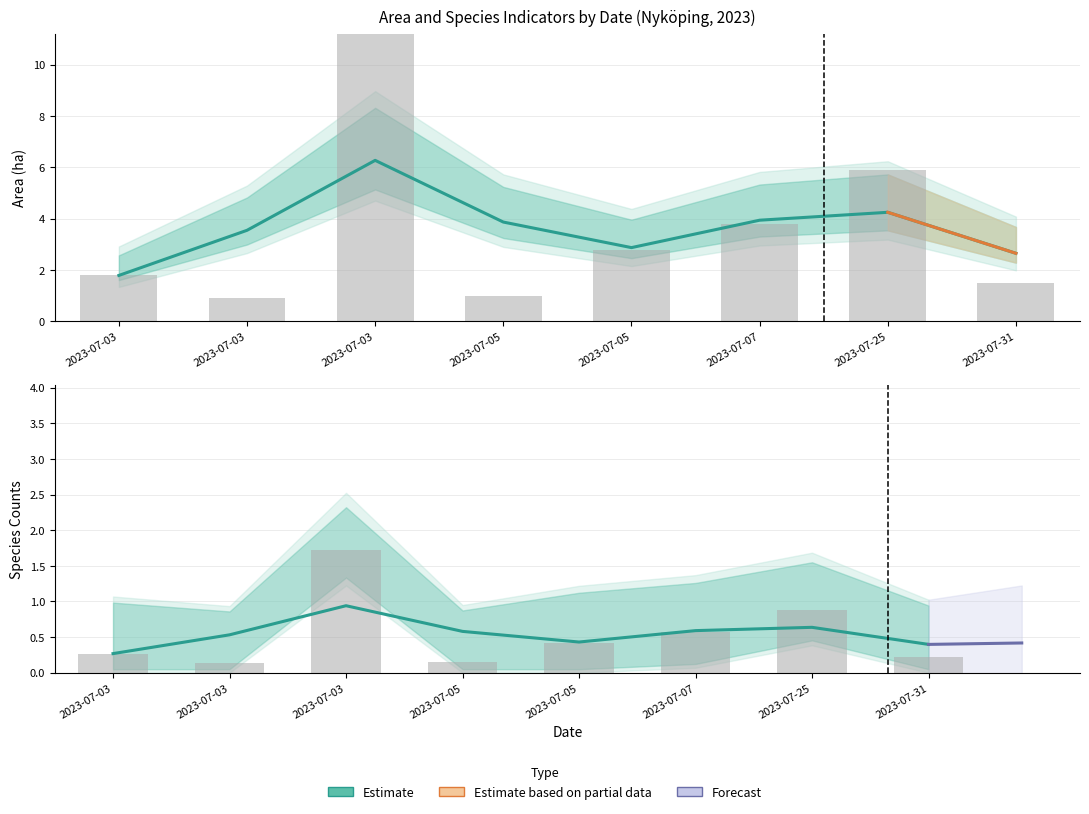

What value does the Area (ha) series have at 2023-07-31?

1.5